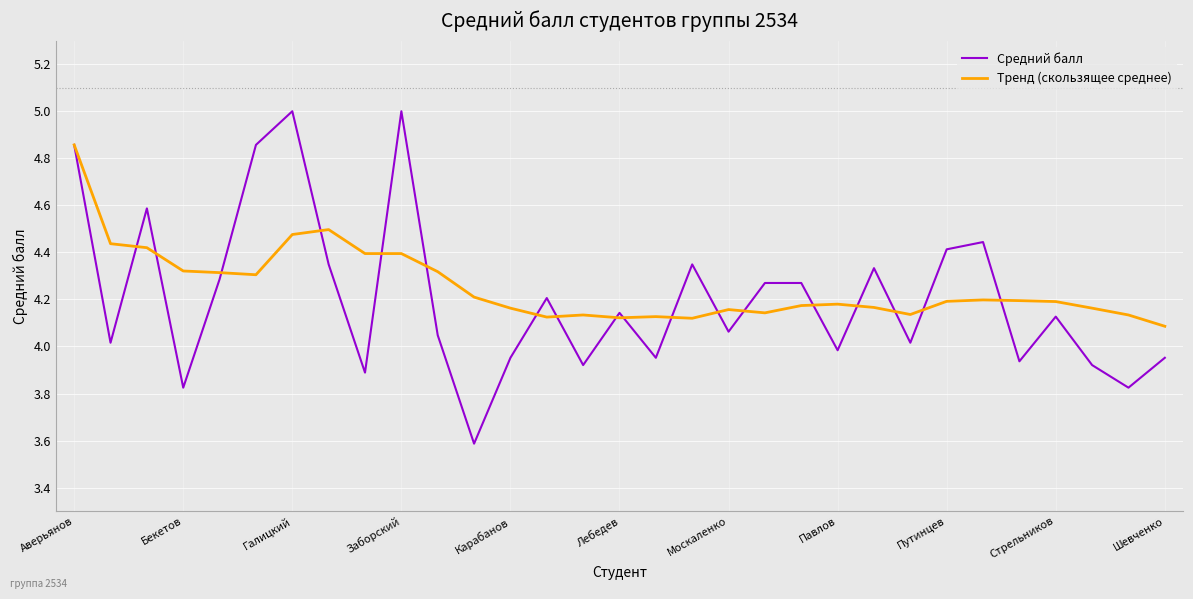

Which series has the widest spread of values?

Средний балл